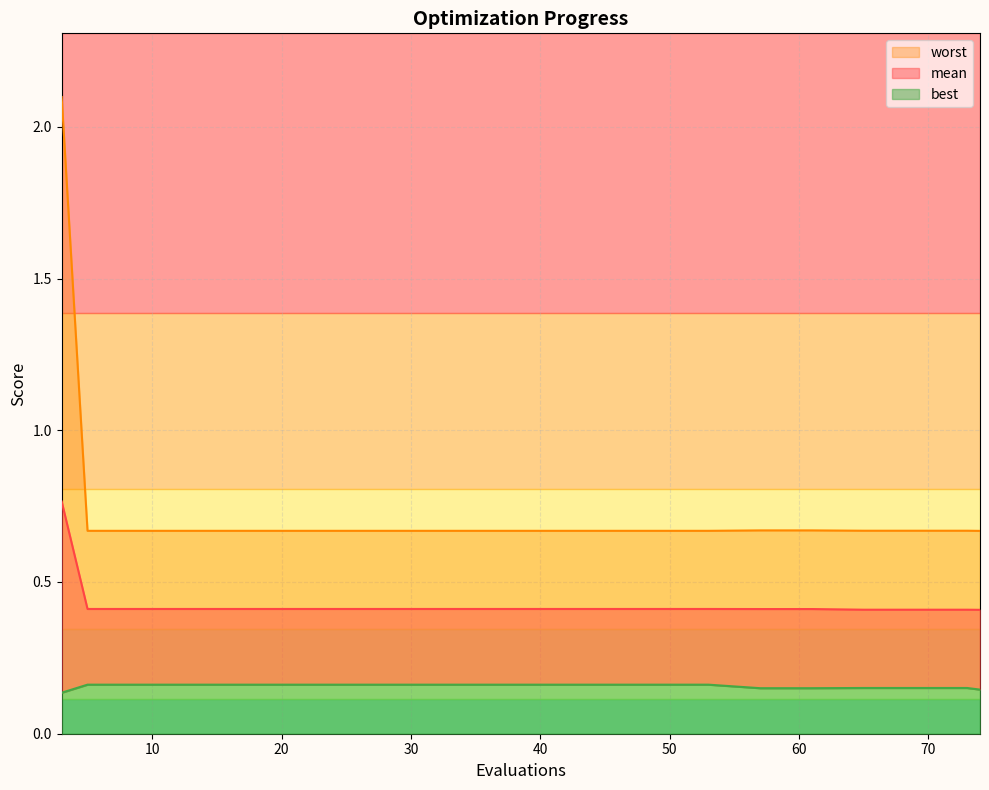

Which series has the largest range (max minus min)?

worst